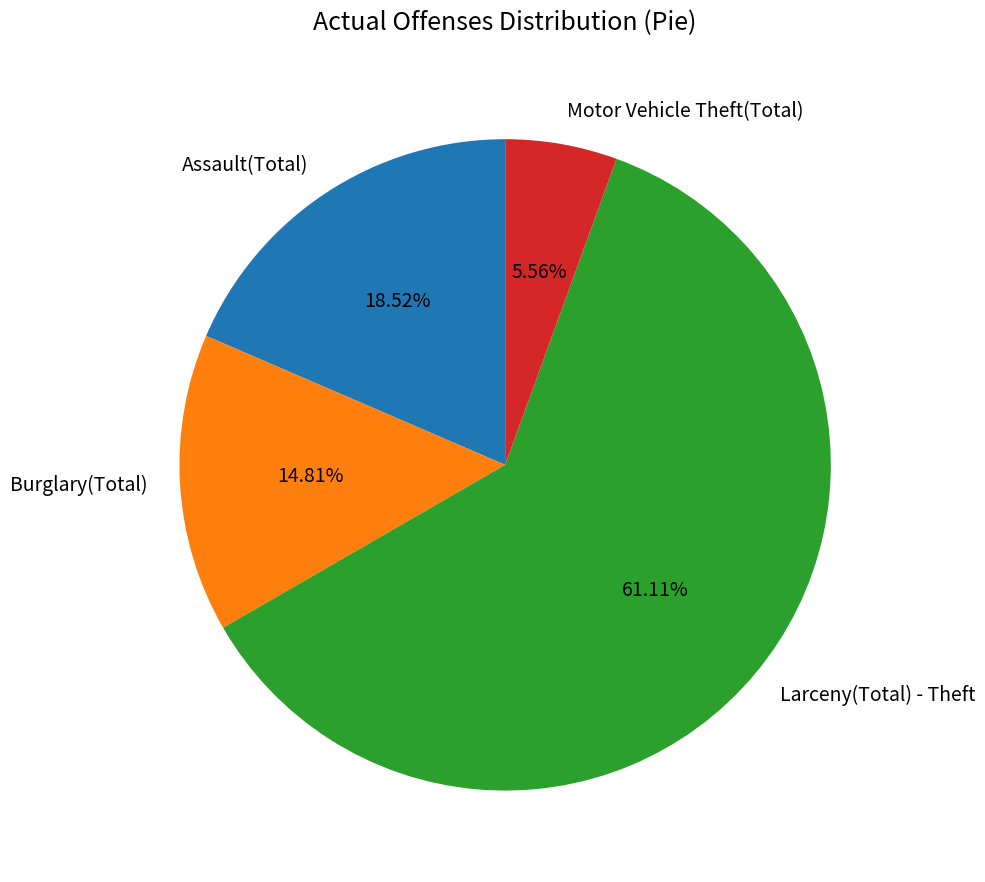

What percentage is the Motor Vehicle Theft(Total) slice, to the nearest percent?

6%